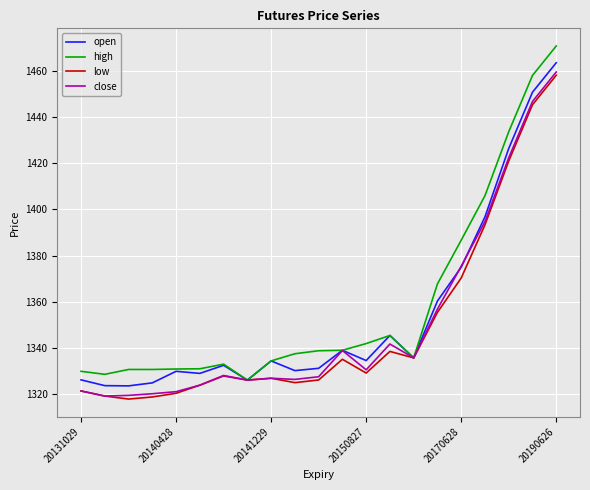

What is the maximum value shown in the chart?

1470.7